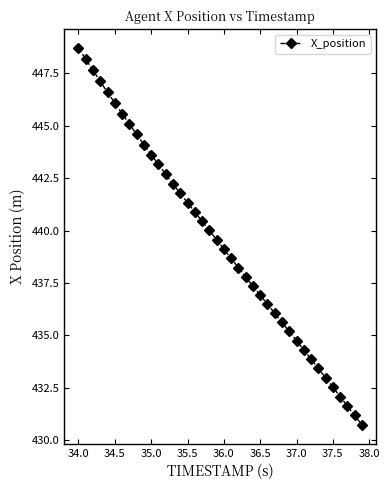

What is the value of the 23rd point from the left?

438.2